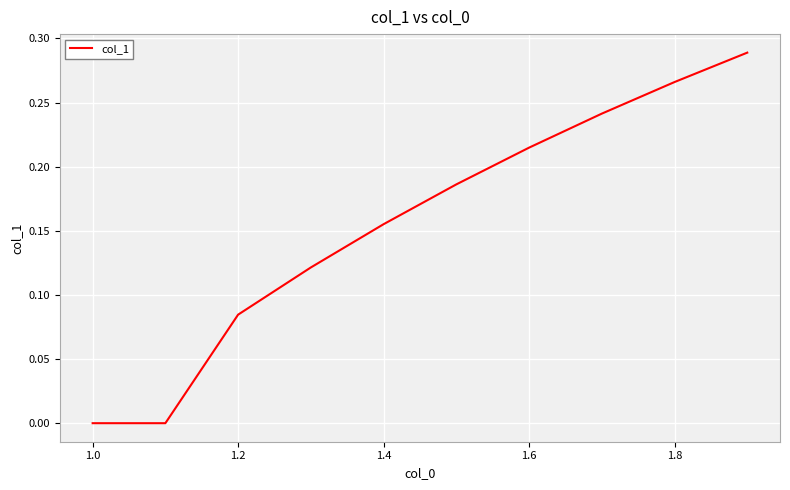

Is it true that the value at 1.0 is -0.2?

False